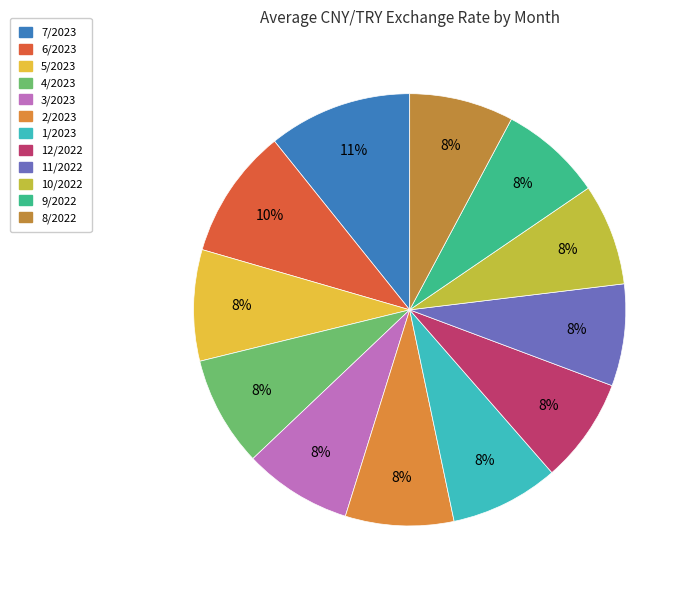

To the nearest percent, what is the difference between the largest and smallest slice percentages?

3%